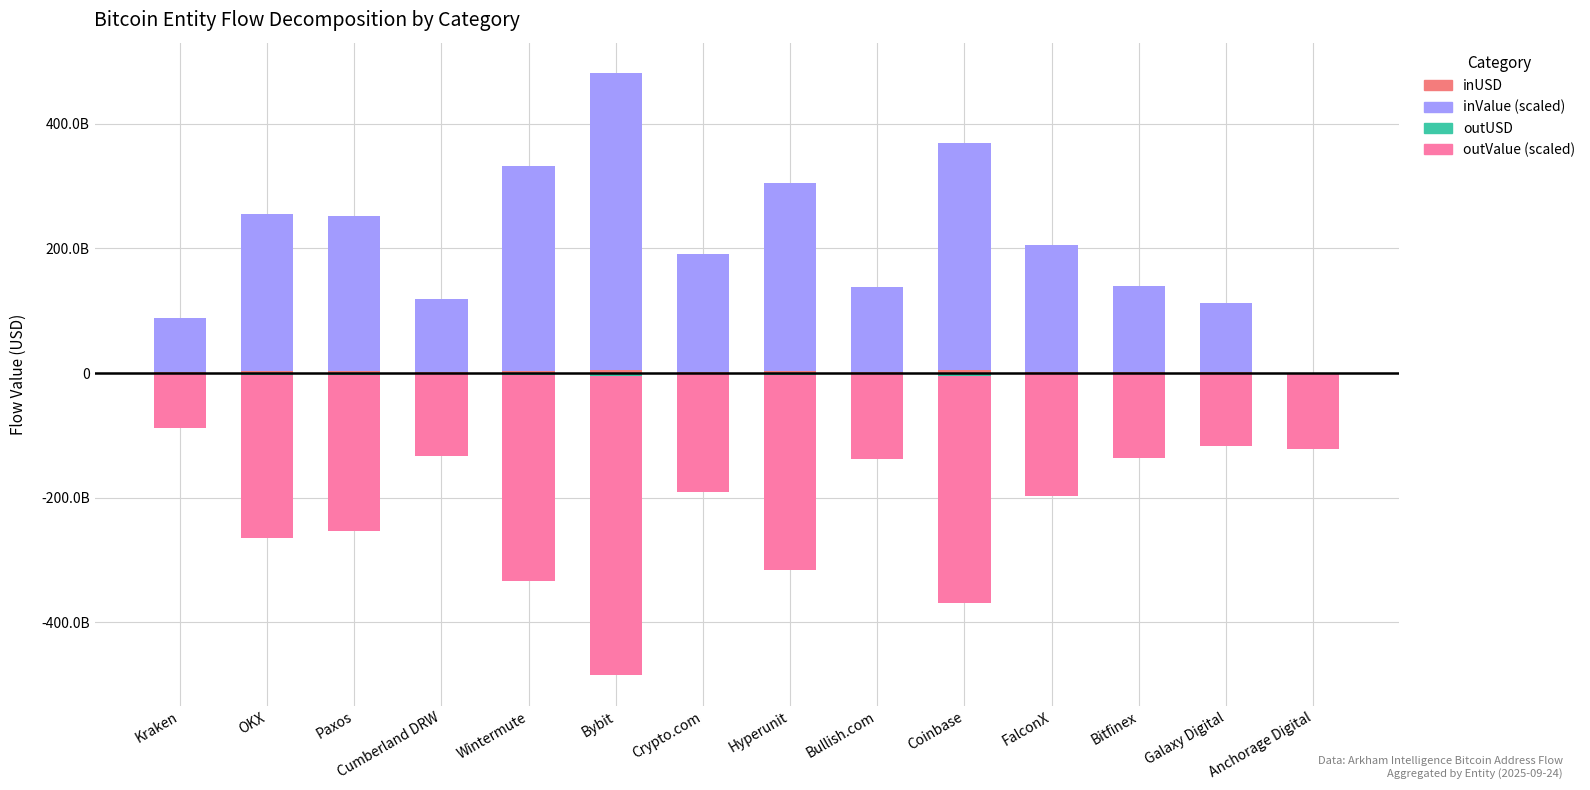

What is the sum of all outValue (×1e7 BTC) values?

-3110544300000.0